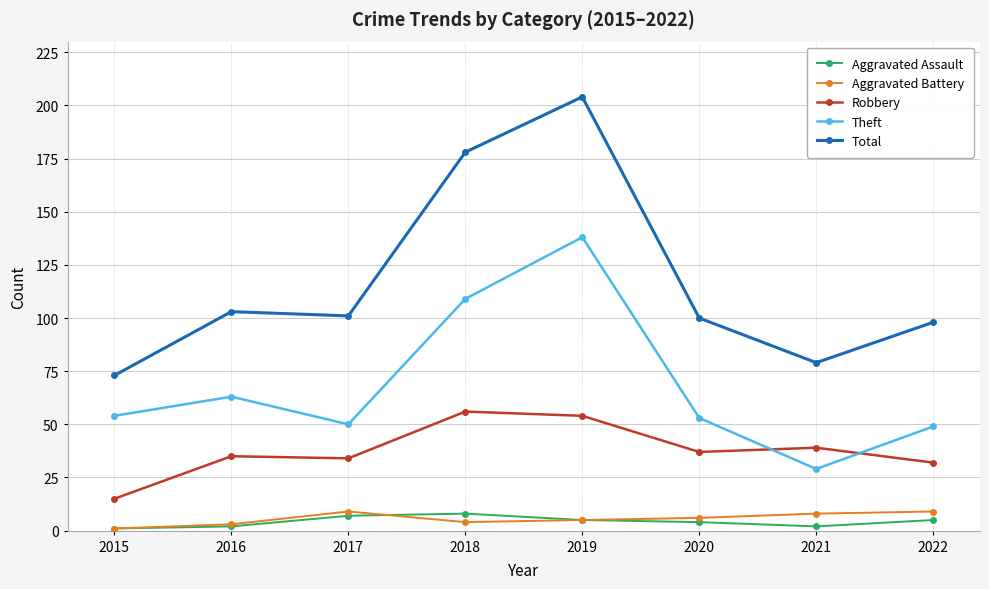

At which category does Theft reach its first local peak?

2016